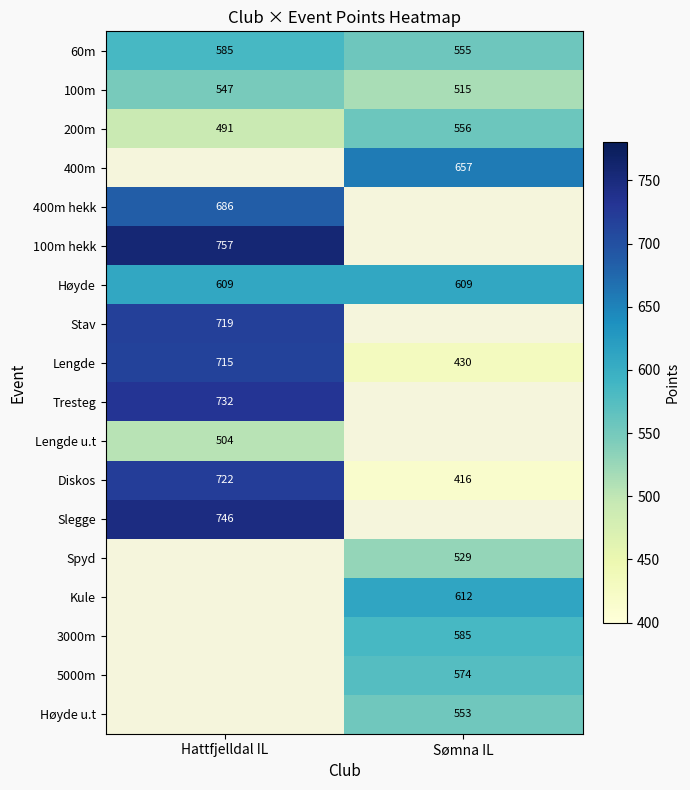

What is the minimum value shown in the chart?

416.0